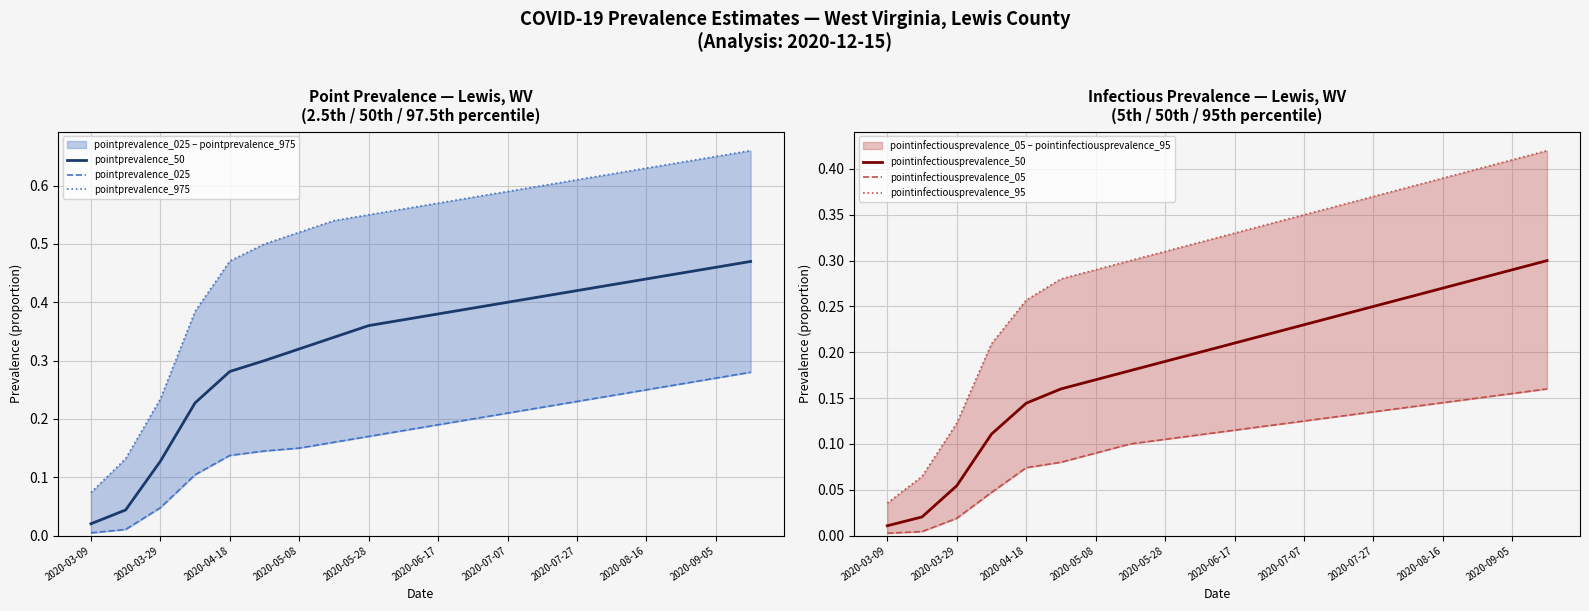

The value of pointprevalence_50 at 2020-08-16 is 0.8. True or false?

False